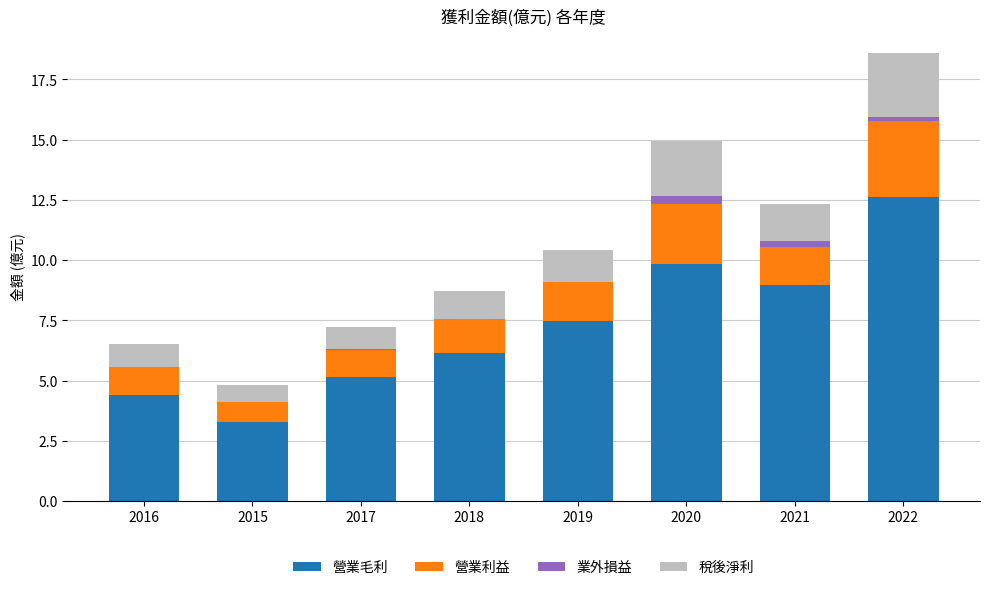

What position from the right is 2019?

4